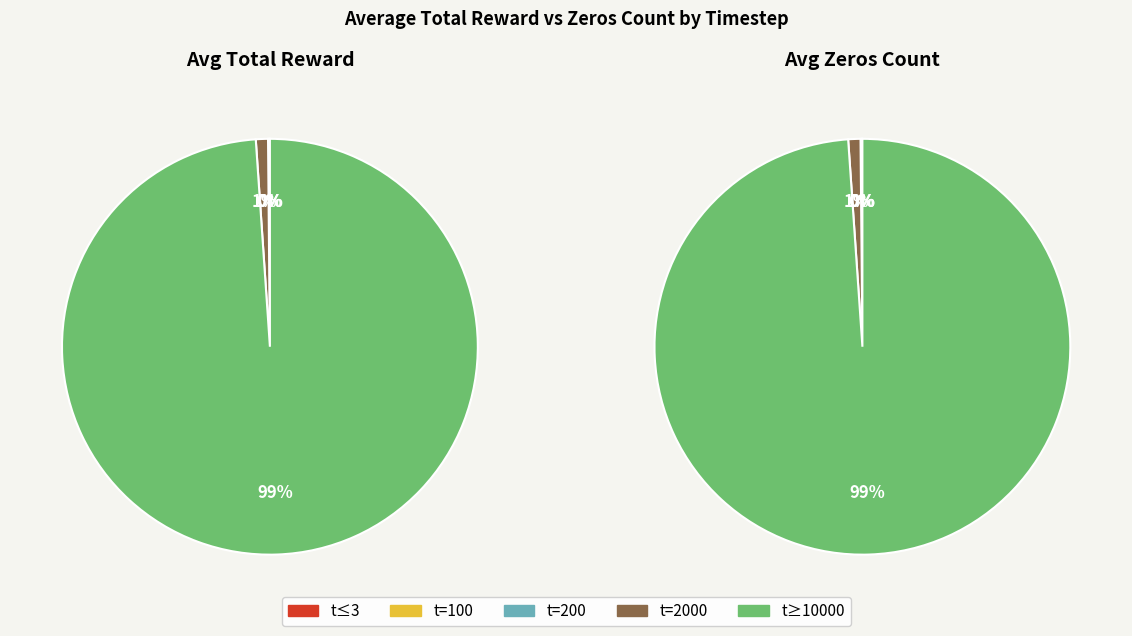

Count the number of slices in the pie.

10